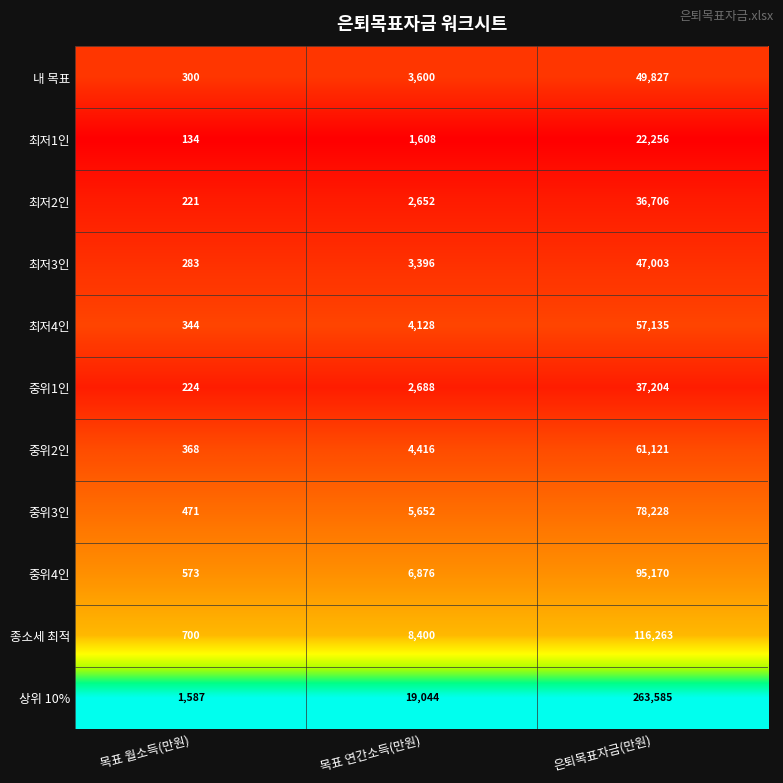

Read the 종소세 최적 value at 목표 월소득(만원).

700